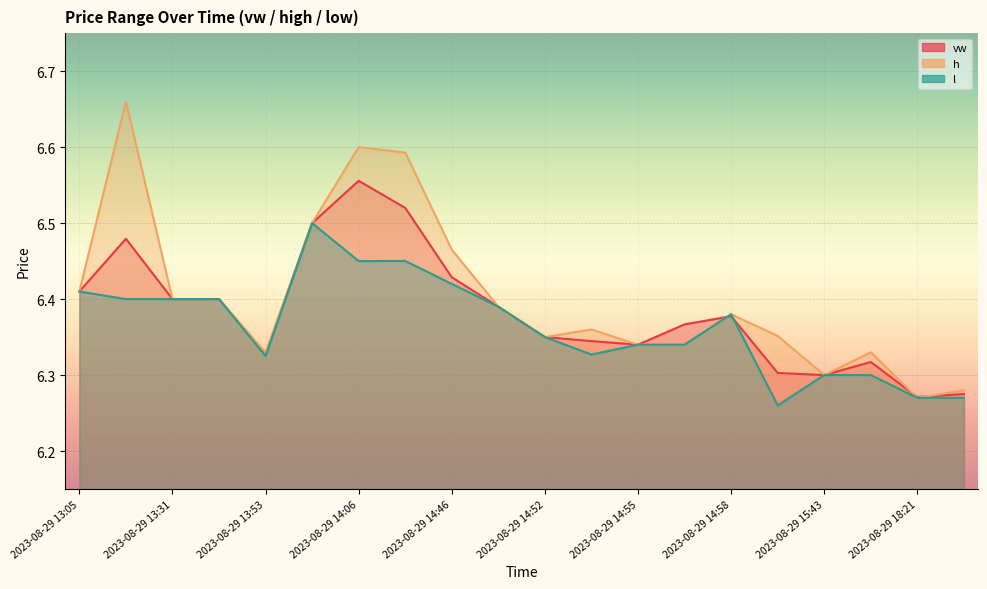

Between which two adjacent categories do vw and l first intersect?

2023-08-29 14:56 and 2023-08-29 14:58